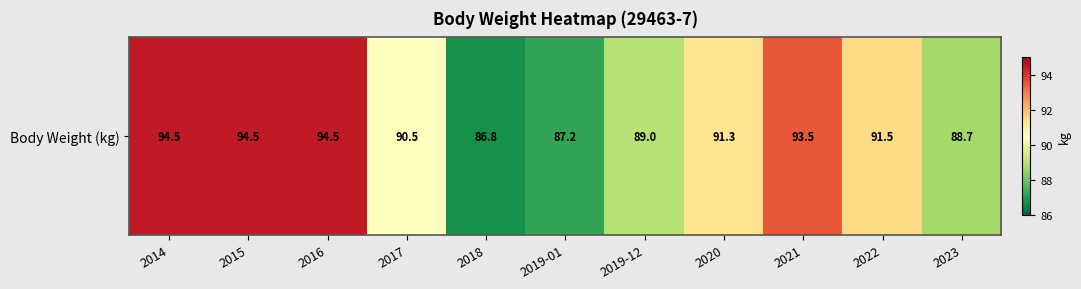

Reading right to left, transcribe all the data shown in this chart.

88.7	91.5	93.5	91.3	89.0	87.2	86.8	90.5	94.5	94.5	94.5